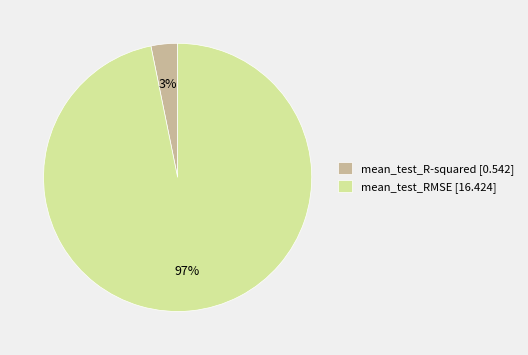

To the nearest percent, what portion does mean_test_R-squared represent?

3%